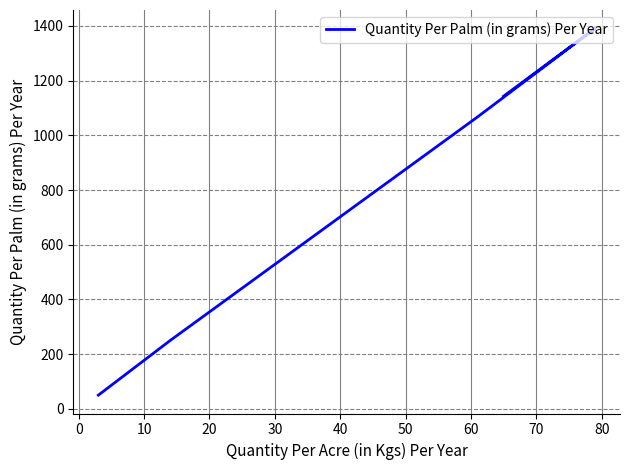

What is the sum of all values?

3901